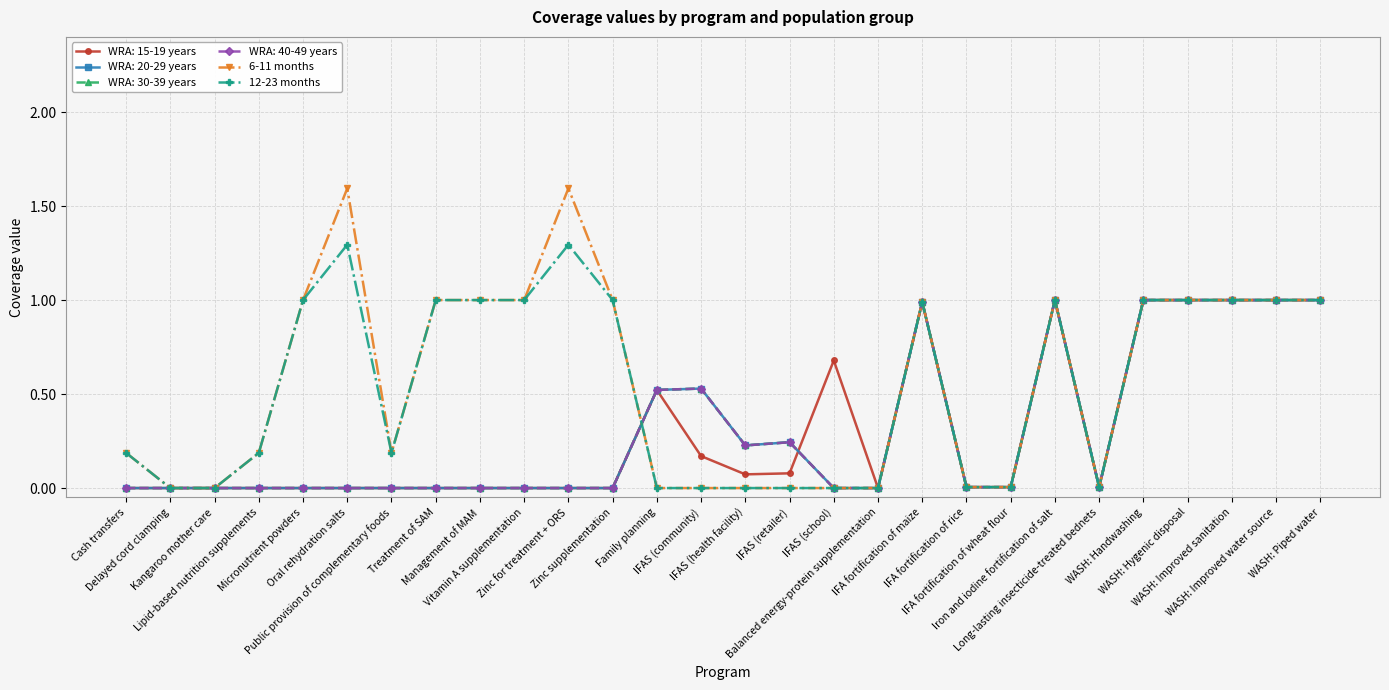

Does the chart have visible grid lines?

Yes